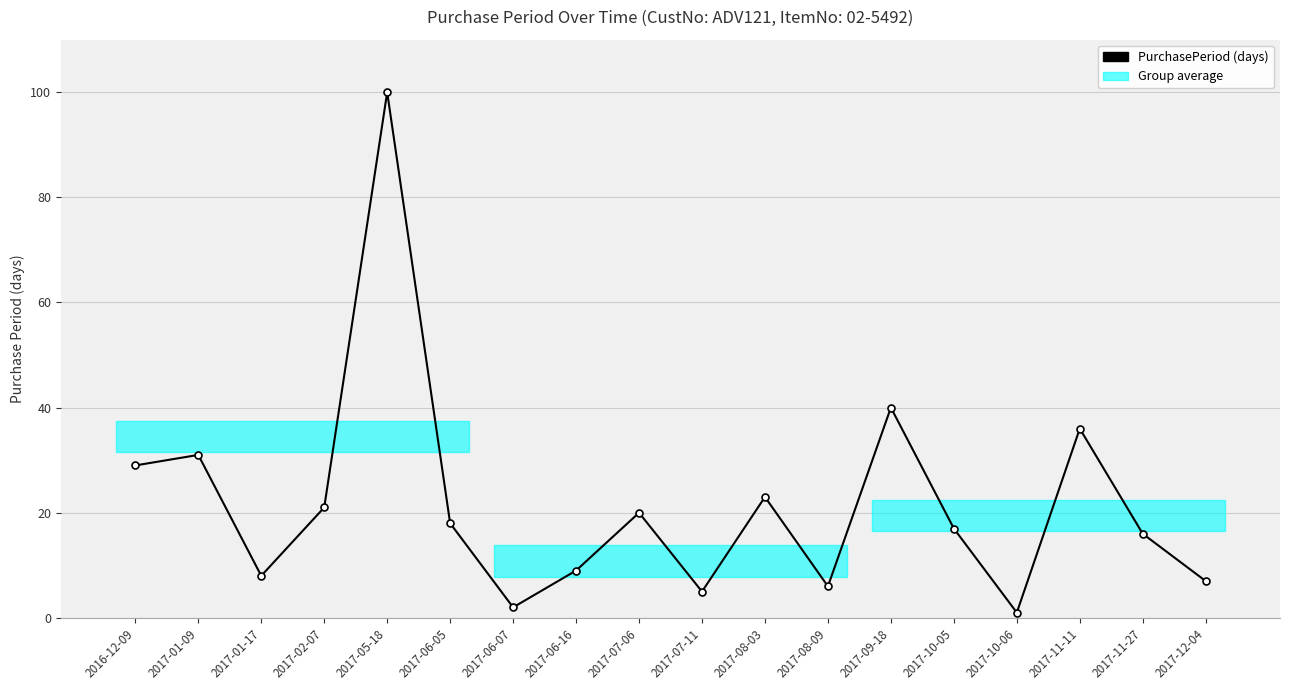

What is the value of the 8th point from the left?

9